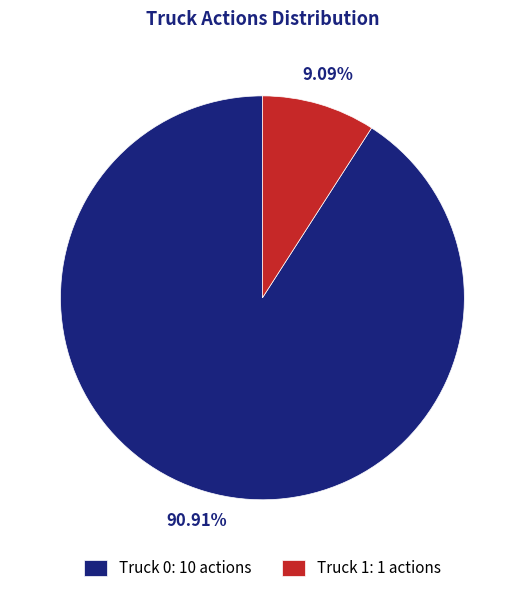

The Truck 0 slice represents 83% of the pie. True or false?

False